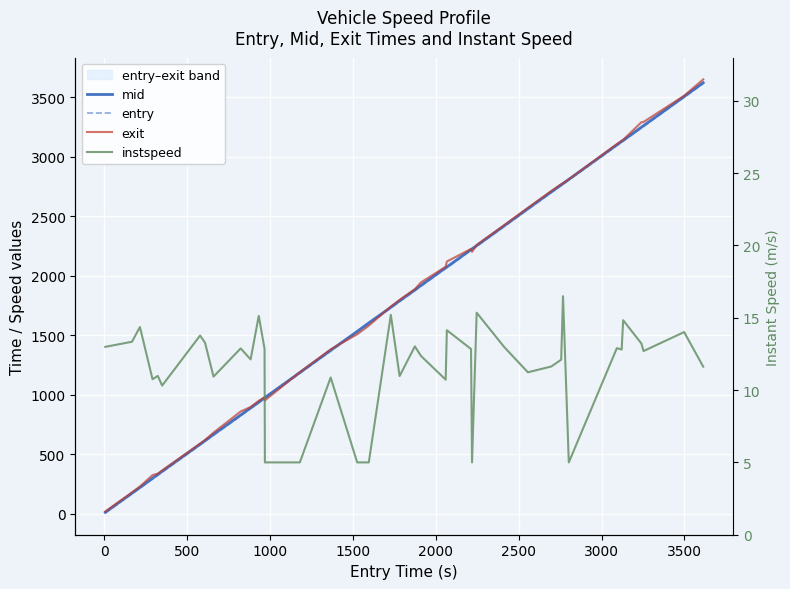

True or false: entry has more than 1 points higher than both neighbors.

False